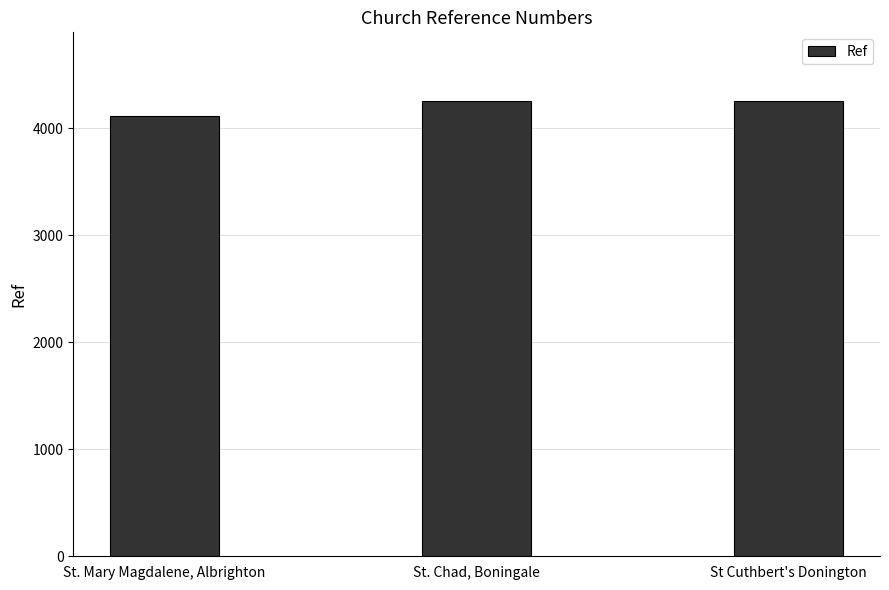

Which label corresponds to the smallest value in the chart?

St. Mary Magdalene, Albrighton